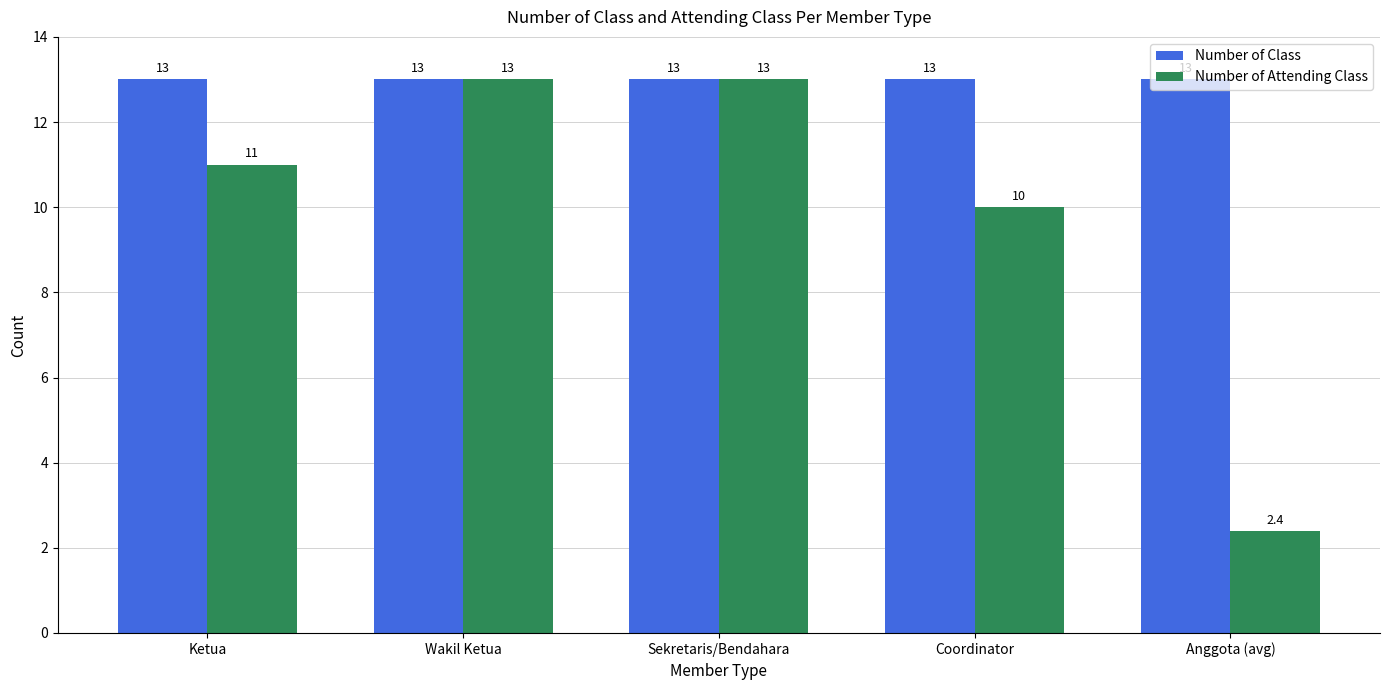

Reading left to right, what are all the values shown in this chart?

Number of Class: 13.0	13.0	13.0	13.0	13.0
Number of Attending Class: 11.0	13.0	13.0	10.0	2.4